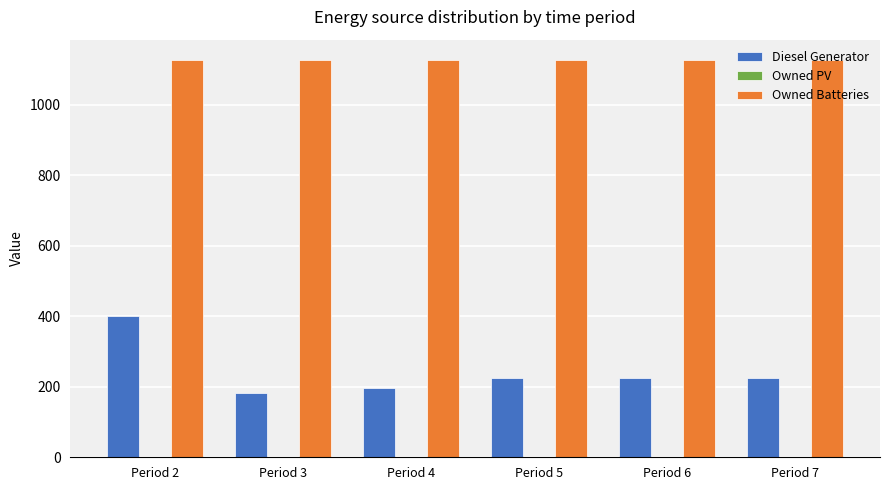

How many bars are there in each group?

2